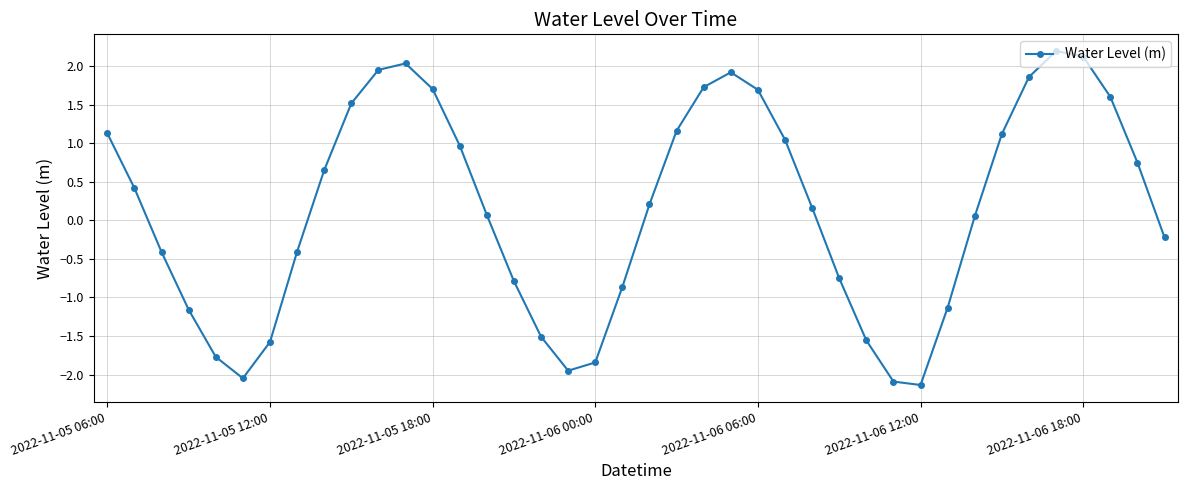

What is the difference between the maximum and minimum values?

4.3